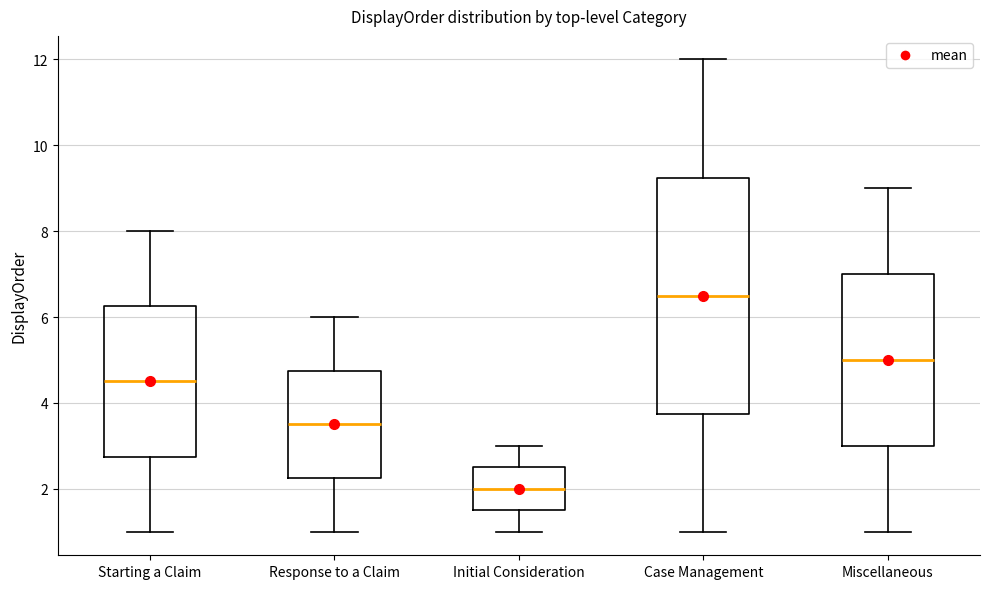

Which box's median line is the highest?

Case Management